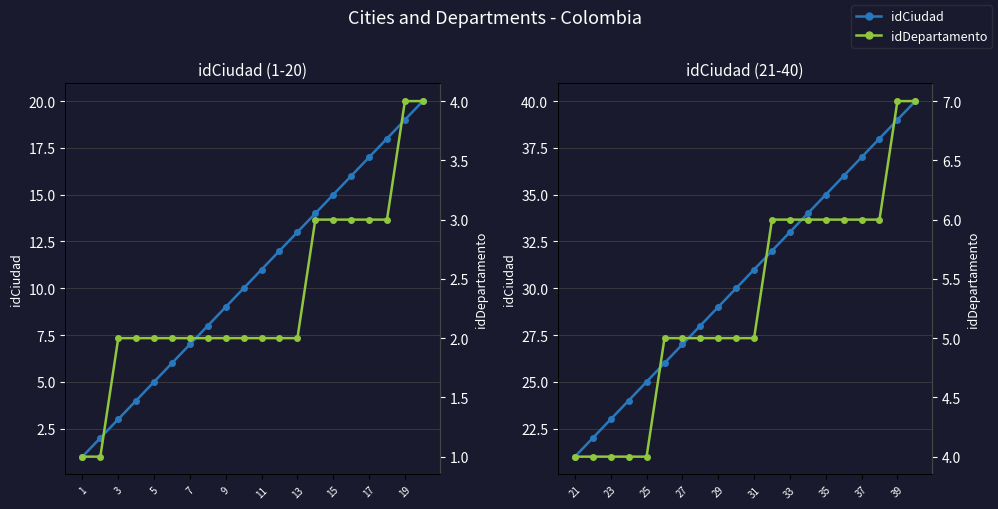

Rank the series at 19 from lowest to highest value.

idDepartamento, idCiudad